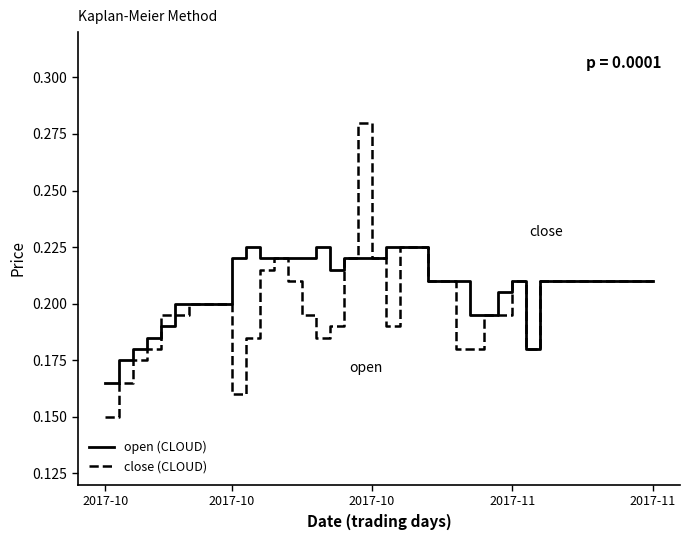

What are all the series names shown in the legend?

open, close